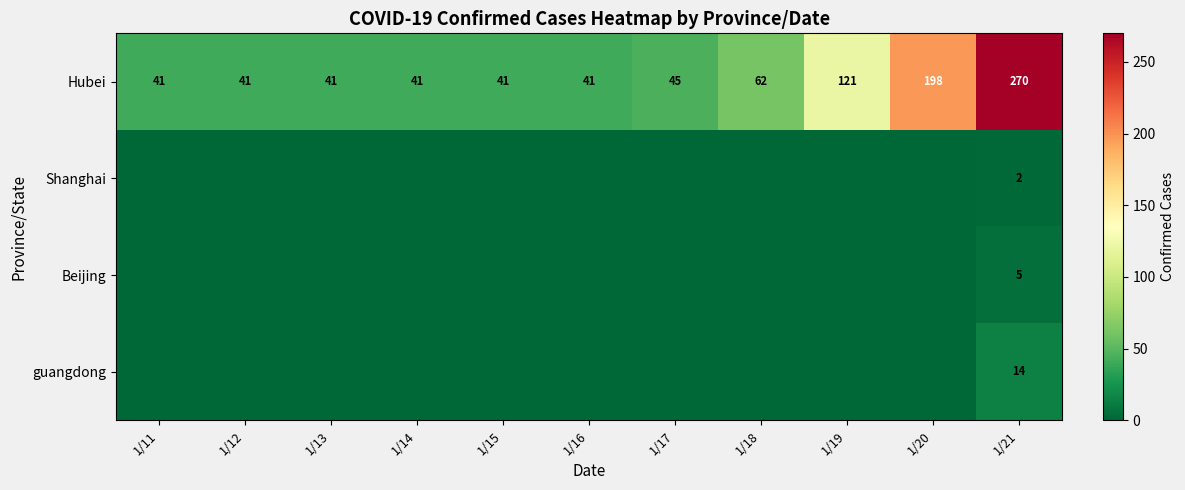

What is the total value across all series at 1/16?

41